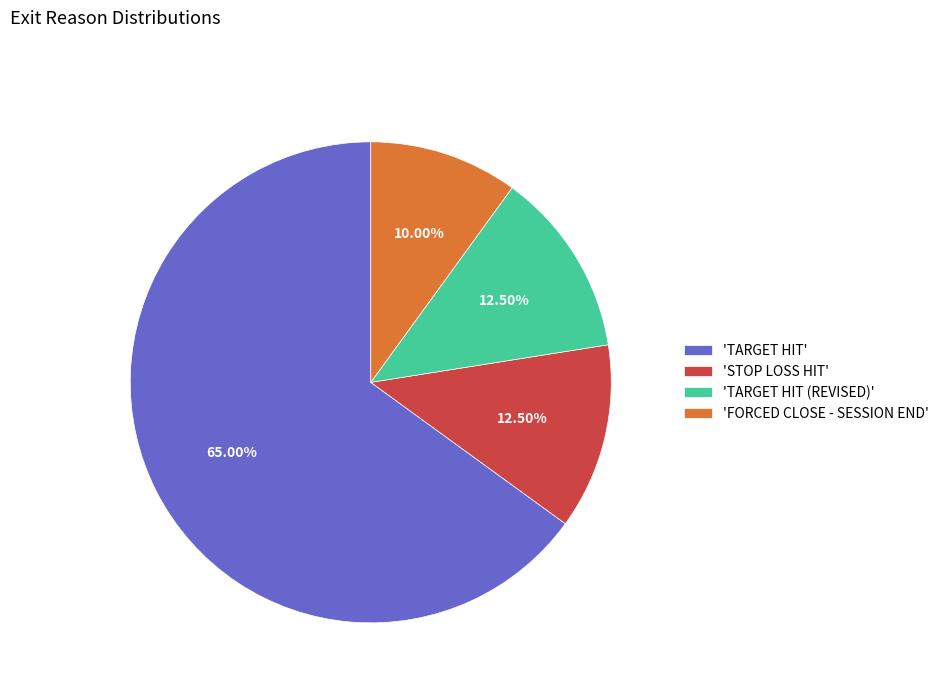

Count the number of slices in the pie.

4